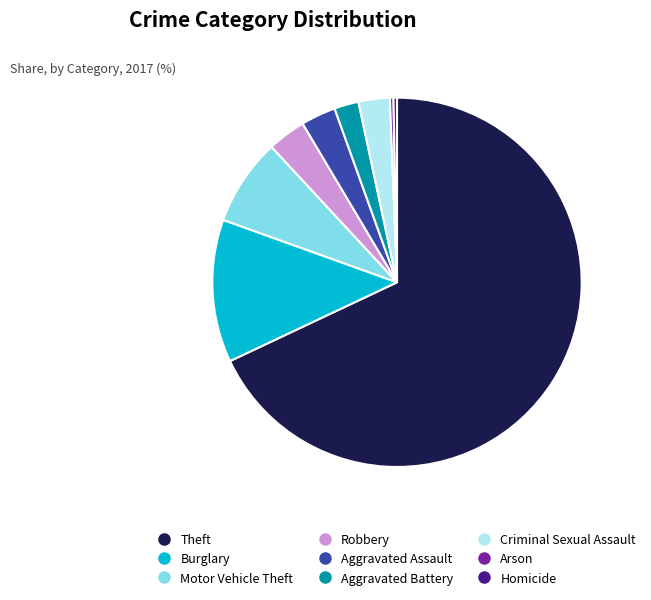

Is the sum of Arson and Theft greater than half?

Yes